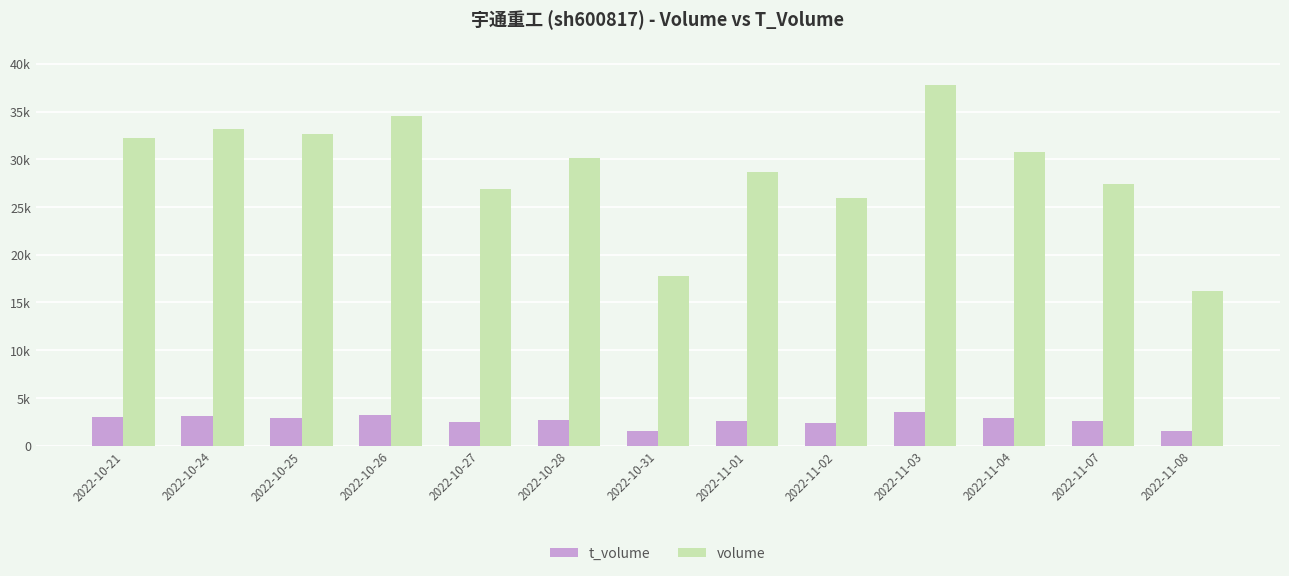

What is the label of the 6th bar from the right?

2022-11-01